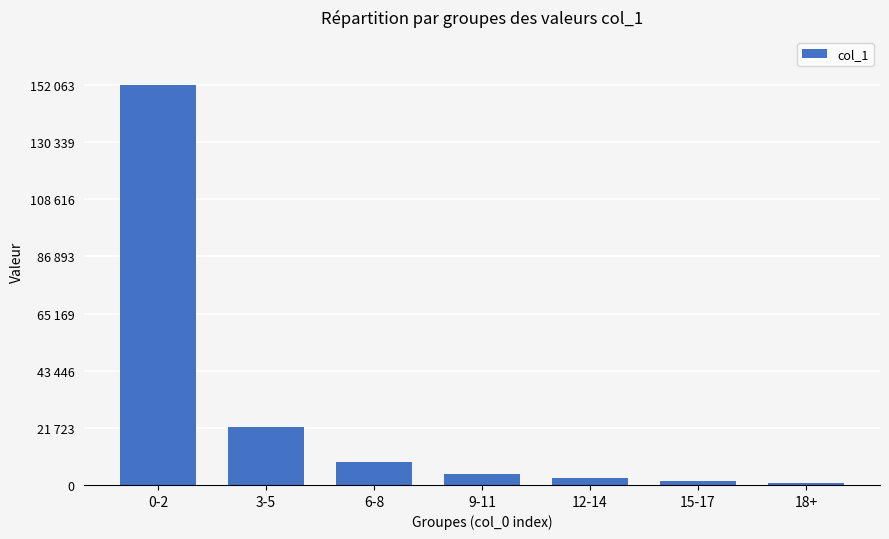

Reading left to right, list all the values displayed in this chart.

0-2=152063	3-5=21923	6-8=8683	9-11=4184	12-14=2461	15-17=1461	18+=917